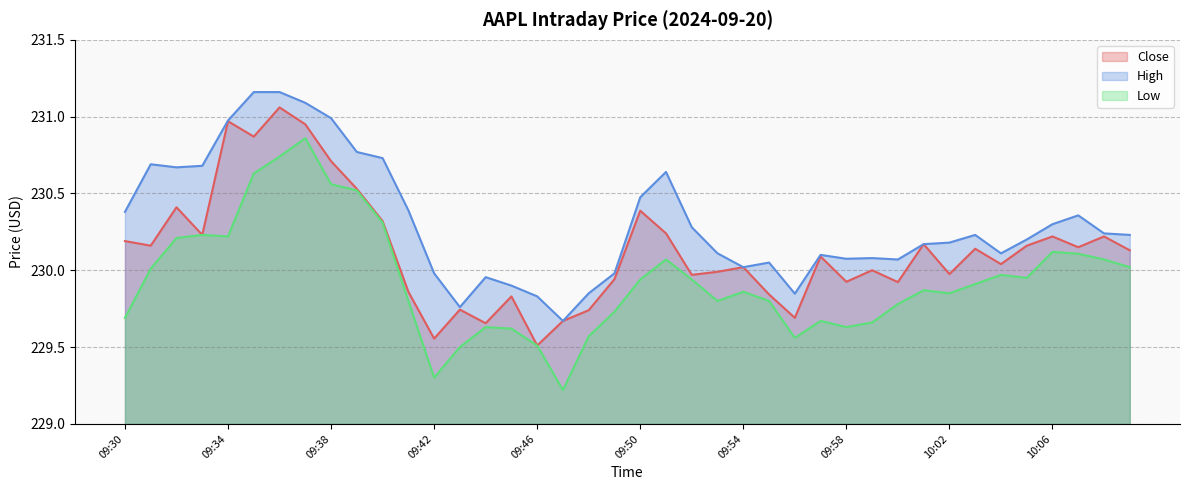

What is the difference between the highest and lowest values at 09:57?

0.4